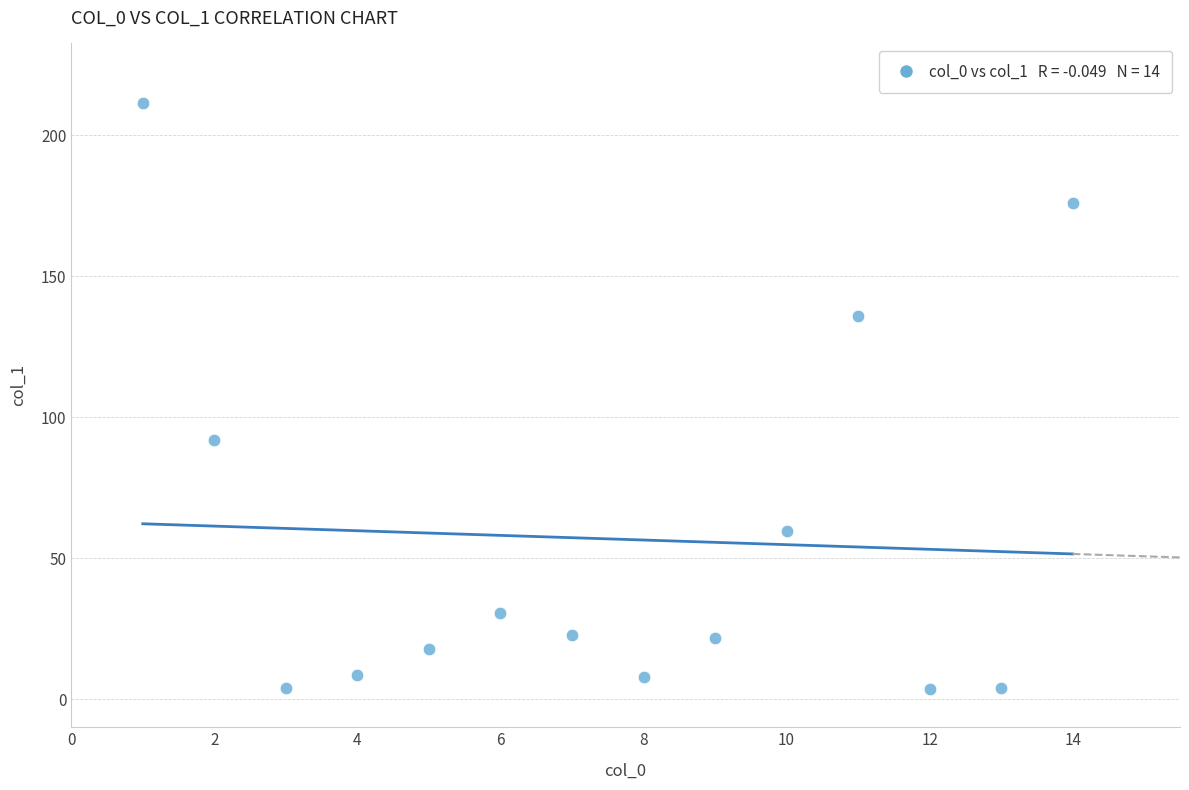

What is the range of X values (max minus min)?

13.0